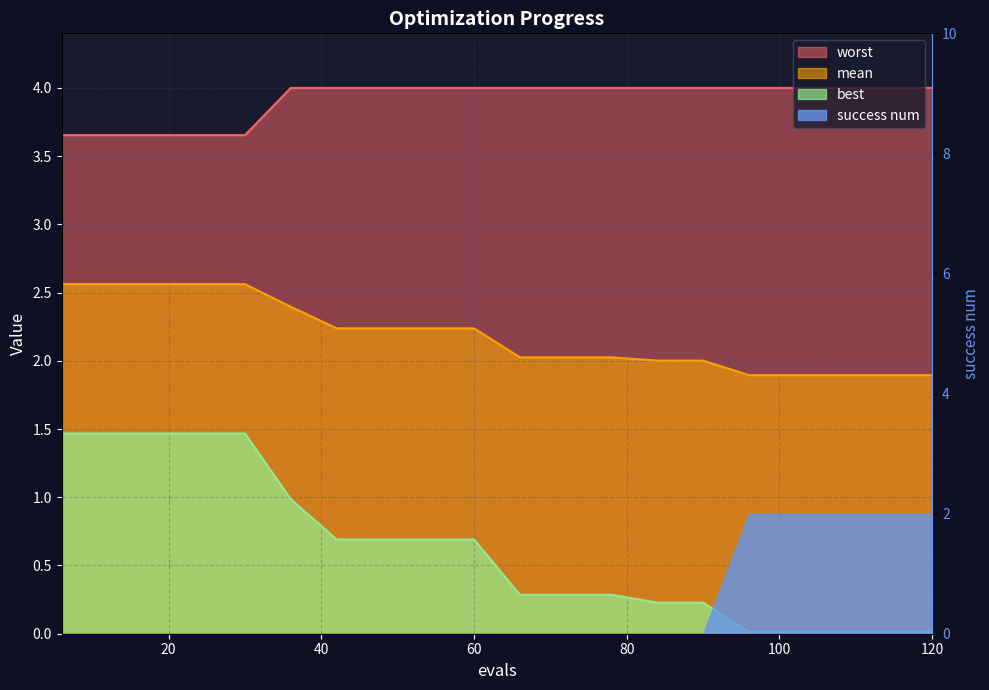

At how many categories does at least one series exceed 3?

20